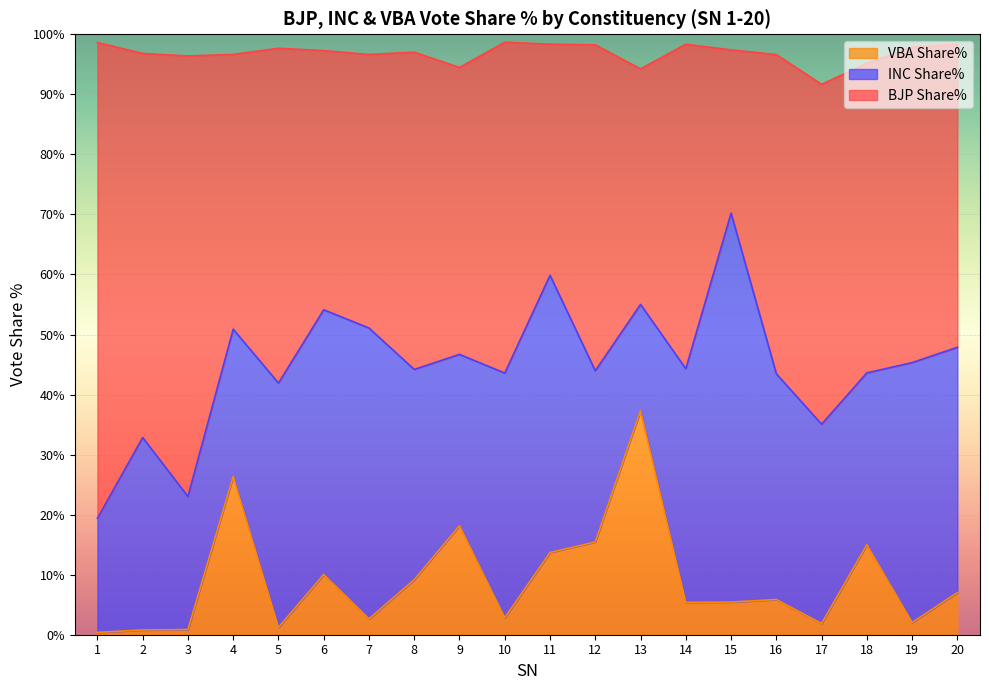

What is the difference between the maximum and minimum values in the BJP Share% series?

50.8